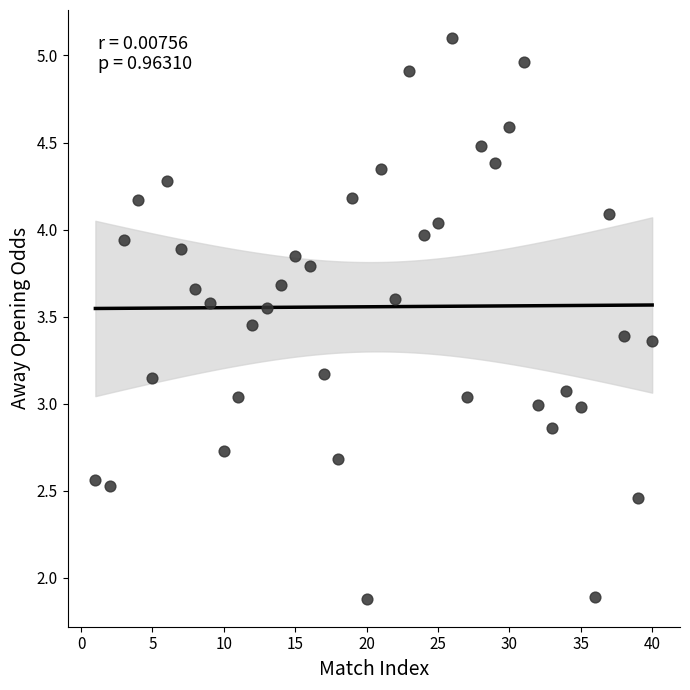

What is the range of Y values (max minus min)?

3.2